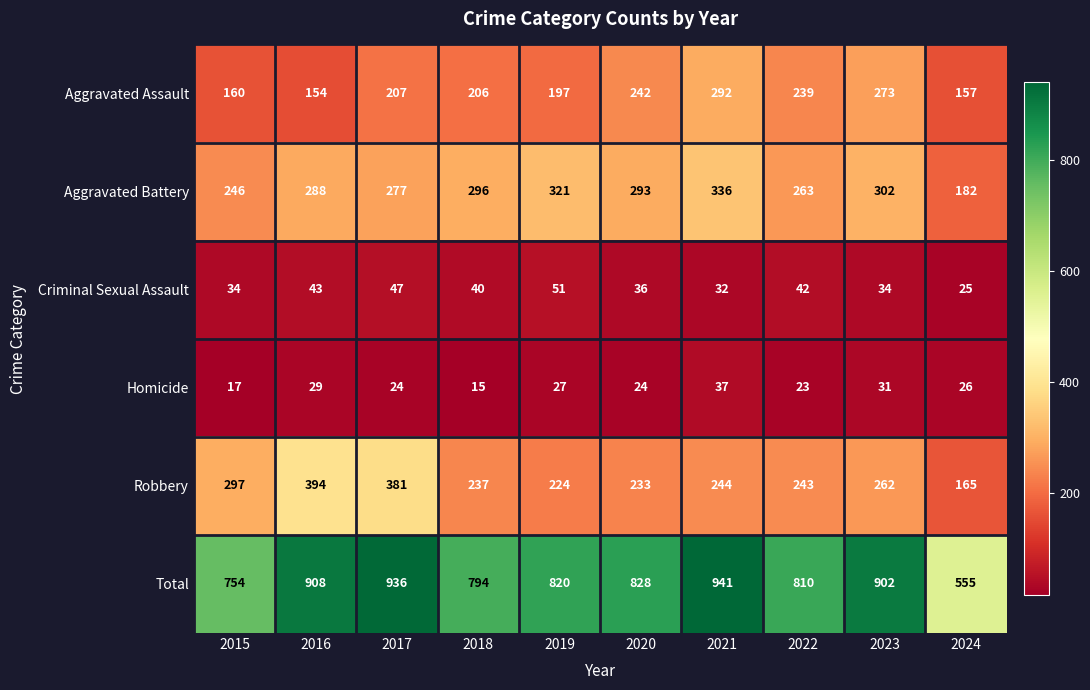

What is the maximum value shown in the chart?

941